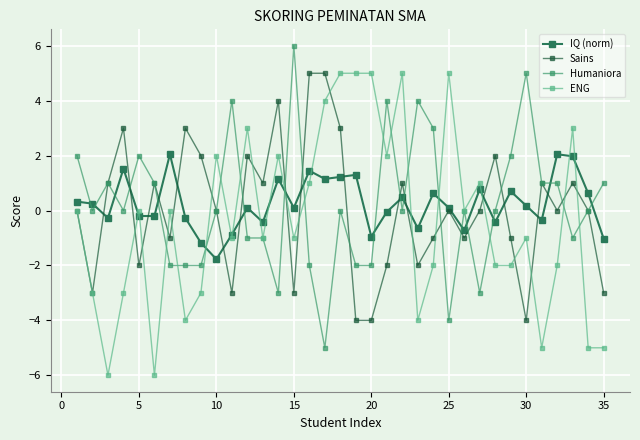

How many distinct data groups are displayed?

4